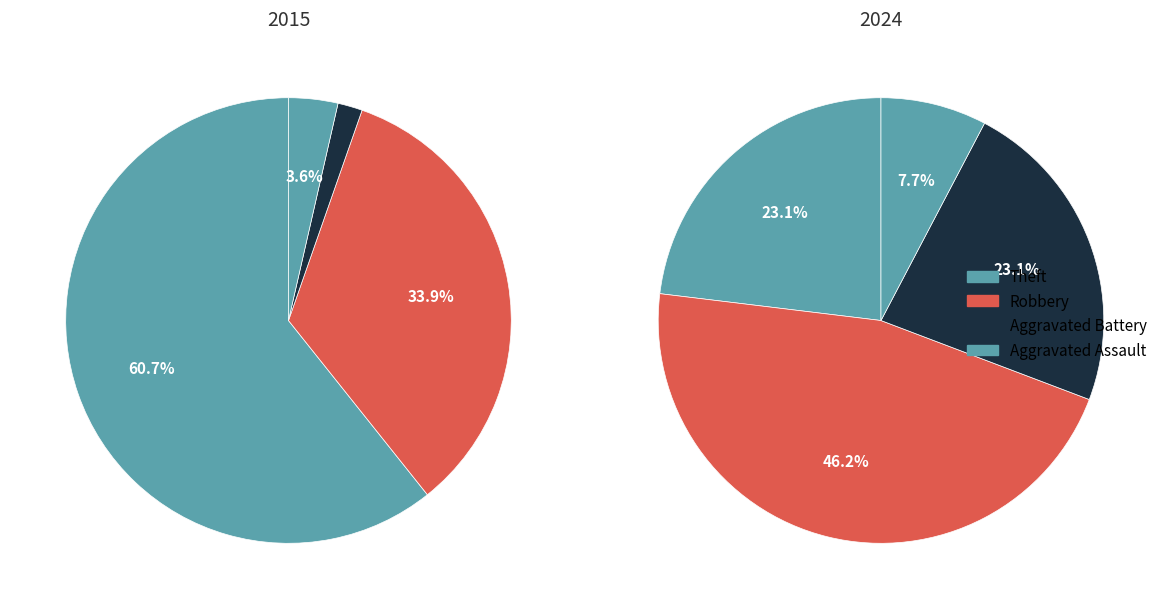

Which slice is the largest?

Theft